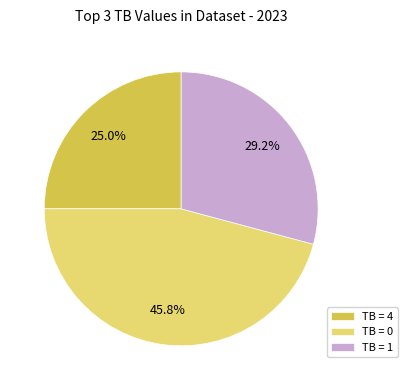

Which slice is the smallest?

TB = 4